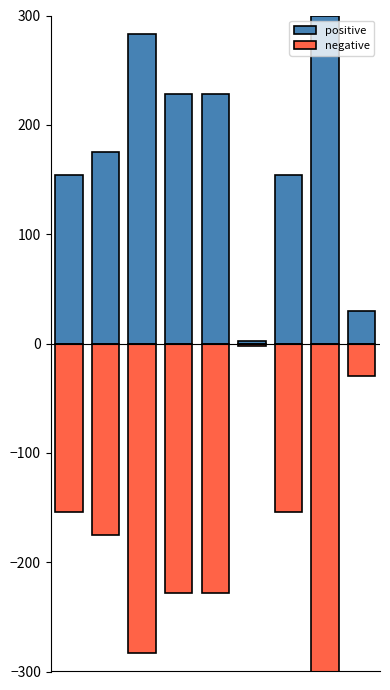

How many groups of bars are there?

9